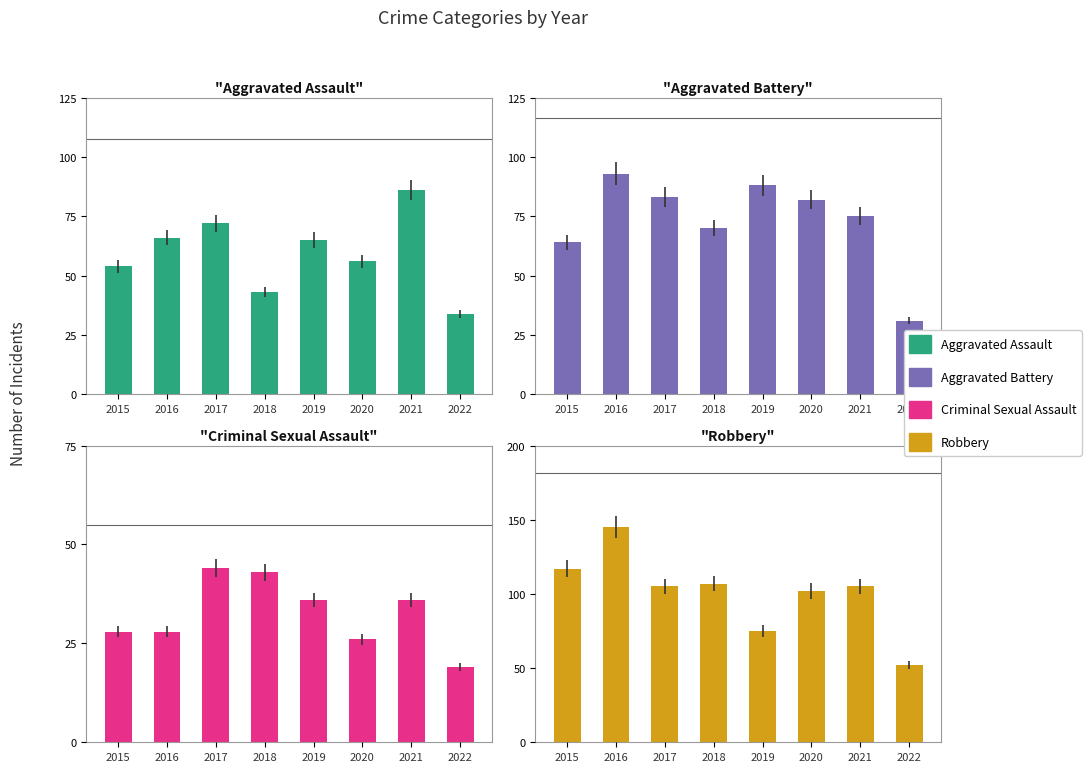

What are all the series names shown in the legend?

Aggravated Assault, Aggravated Battery, Criminal Sexual Assault, Robbery